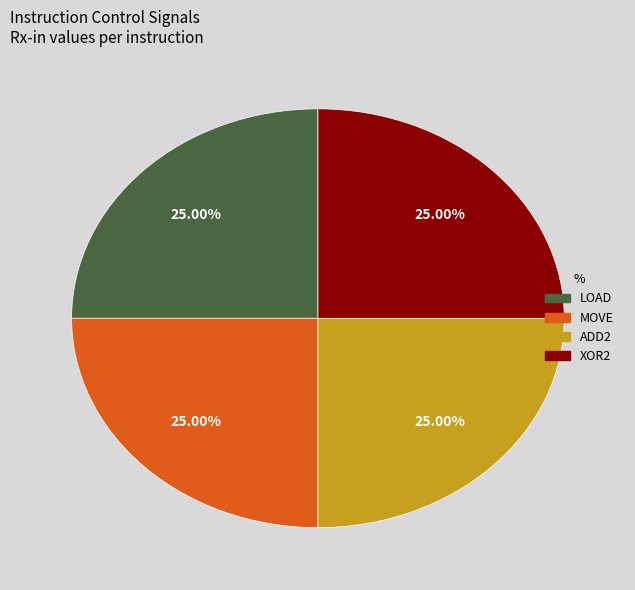

Is there a majority slice in this chart?

No